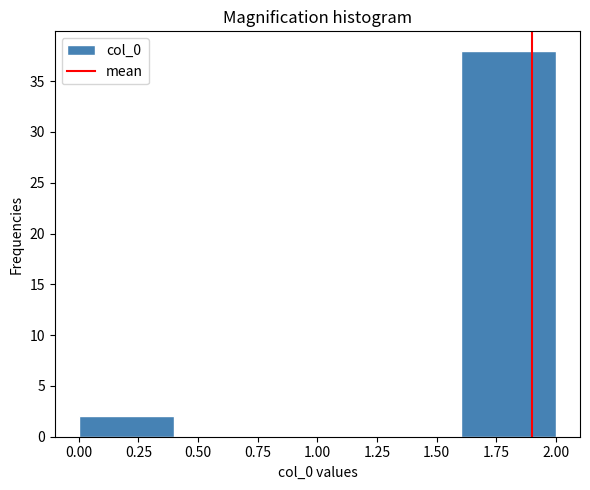

Which range on the x-axis has the tallest bar?

1.6 to 2.0